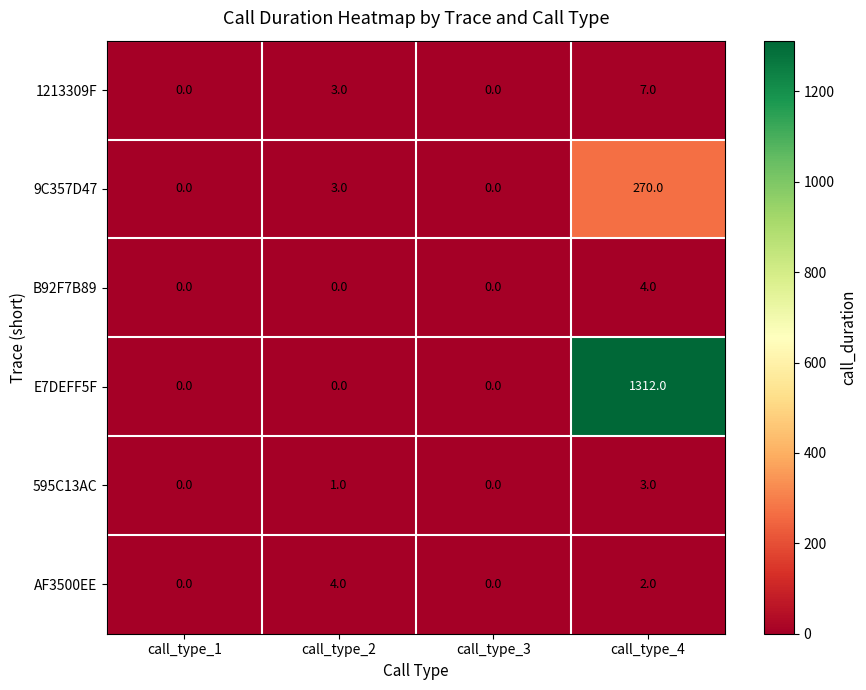

Reading left to right, list all the values displayed in this chart.

1213309F: call_type_1=0	call_type_2=3	call_type_3=0	call_type_4=7
9C357D47: call_type_1=0	call_type_2=3	call_type_3=0	call_type_4=270
B92F7B89: call_type_1=0	call_type_2=0	call_type_3=0	call_type_4=4
E7DEFF5F: call_type_1=0	call_type_2=0	call_type_3=0	call_type_4=1312
595C13AC: call_type_1=0	call_type_2=1	call_type_3=0	call_type_4=3
AF3500EE: call_type_1=0	call_type_2=4	call_type_3=0	call_type_4=2